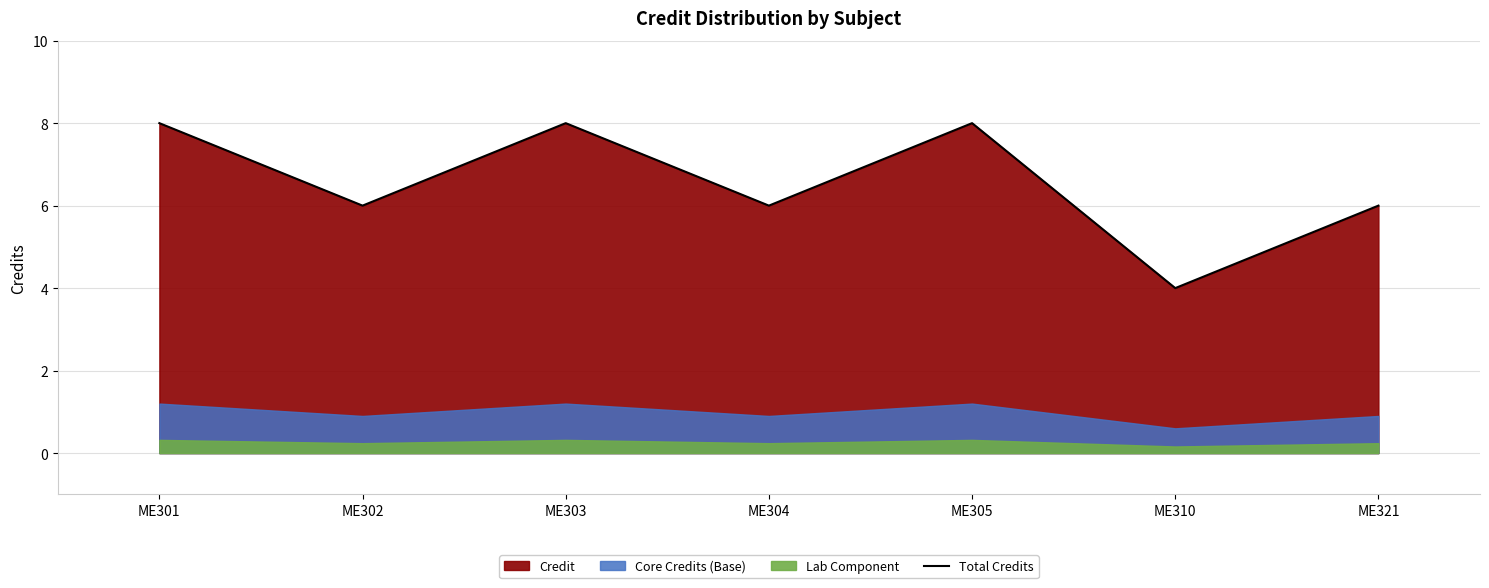

True or false: the data shows 10 at ME302.

False